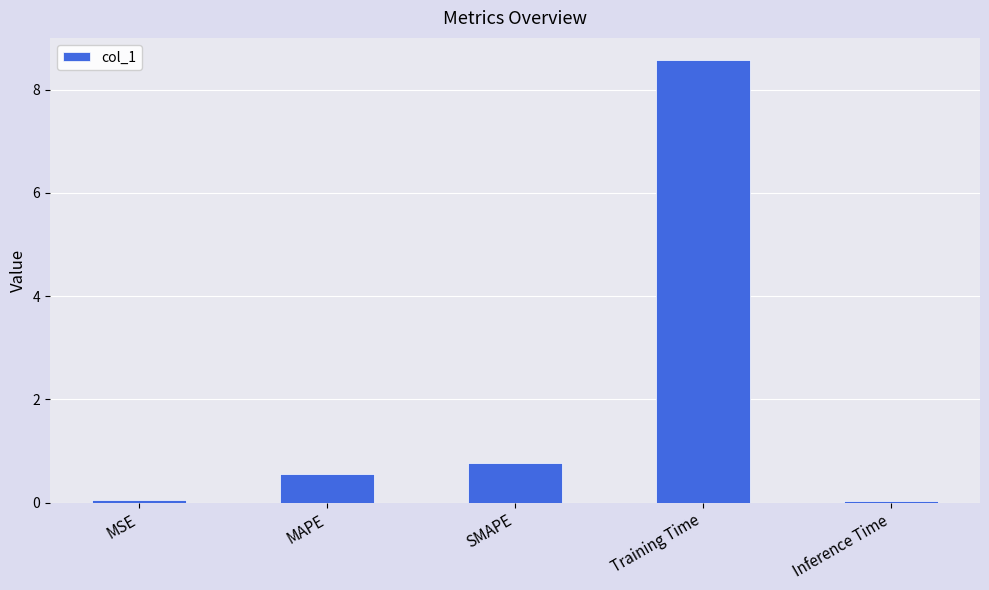

The value at MSE is 0.1. True or false?

True